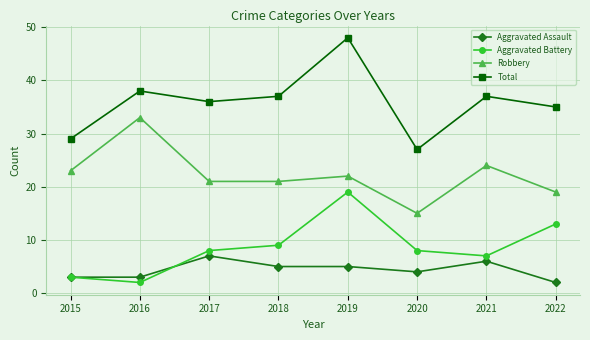

Rank the series by their maximum value, from lowest to highest.

Aggravated Assault, Aggravated Battery, Robbery, Total